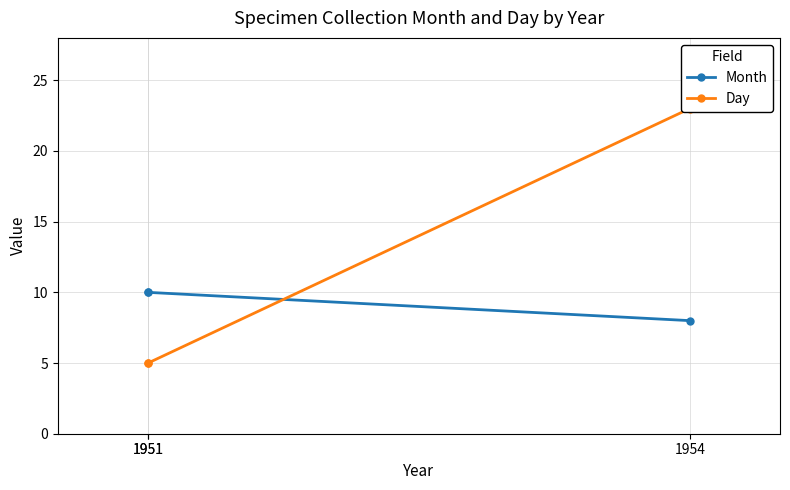

How many data points does each series have?

3